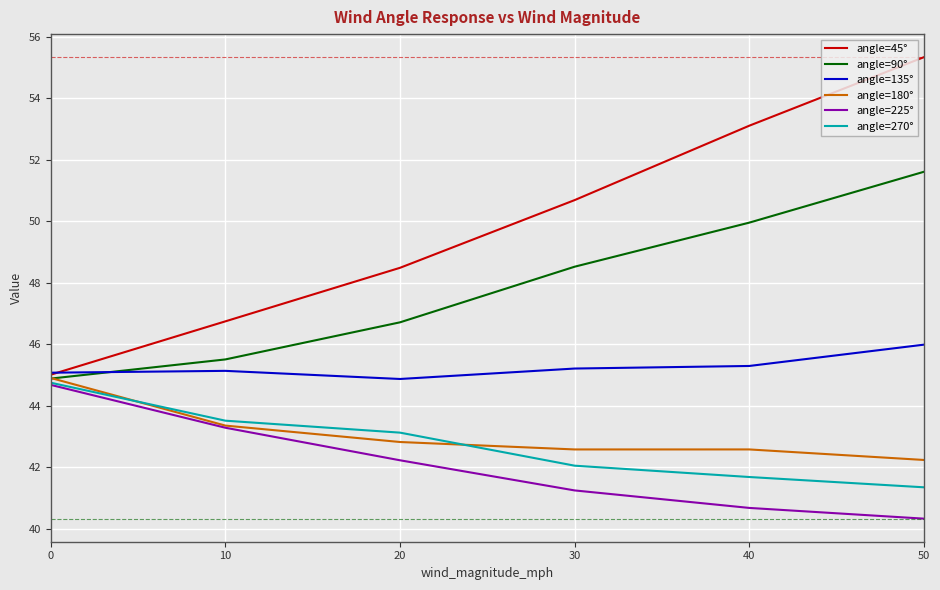

How many lines are shown in the chart?

6